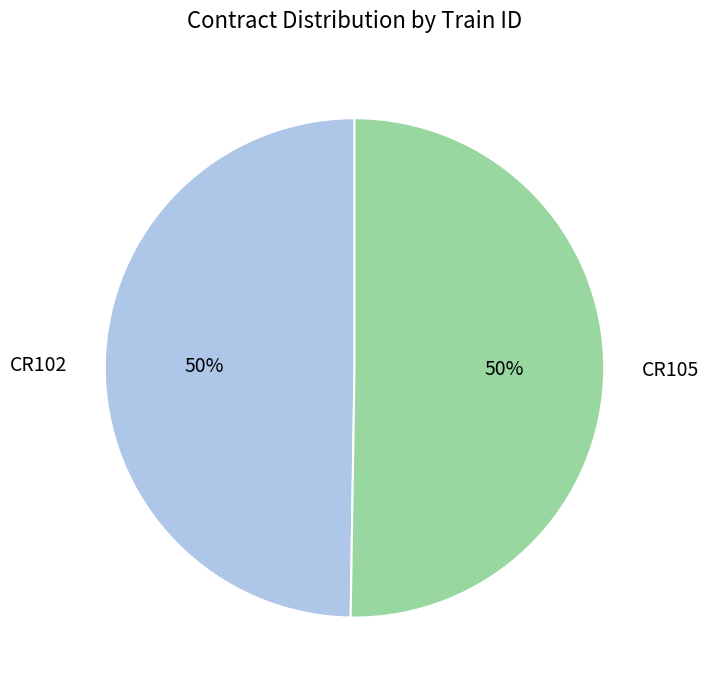

Do CR105 and CR102 together represent more than half of the pie?

Yes